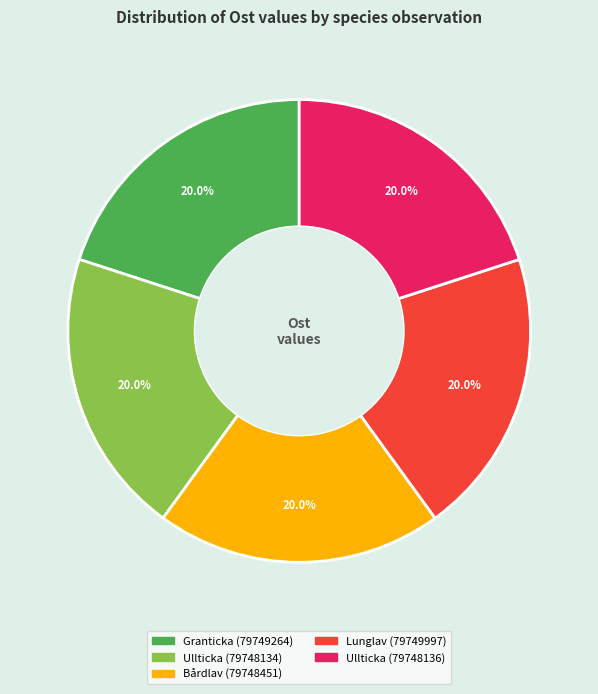

What percentage is NOT represented by Granticka (79749264)?

80.0%